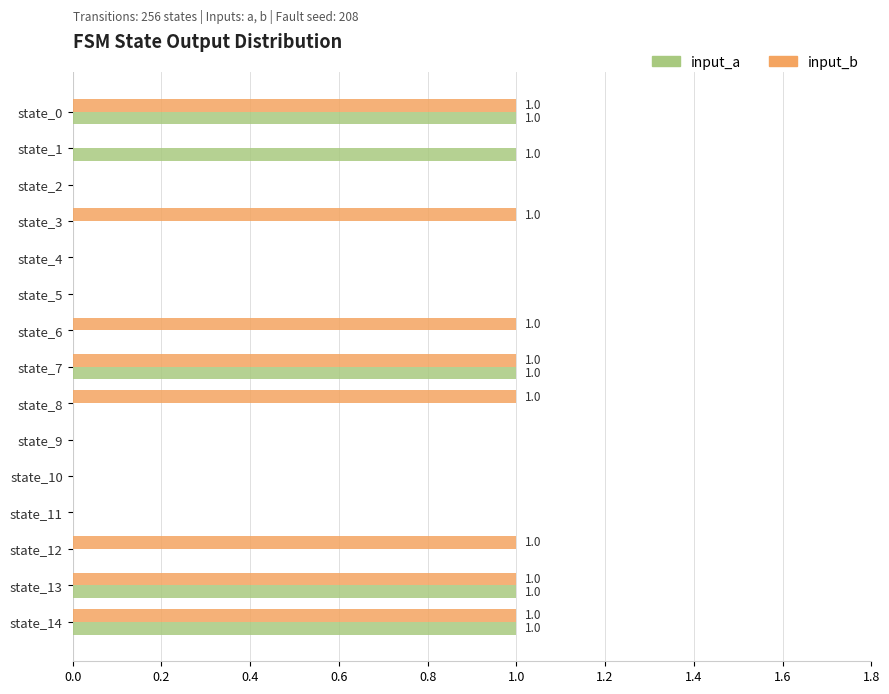

True or false: input_a has a value of -1 at state_4.

False